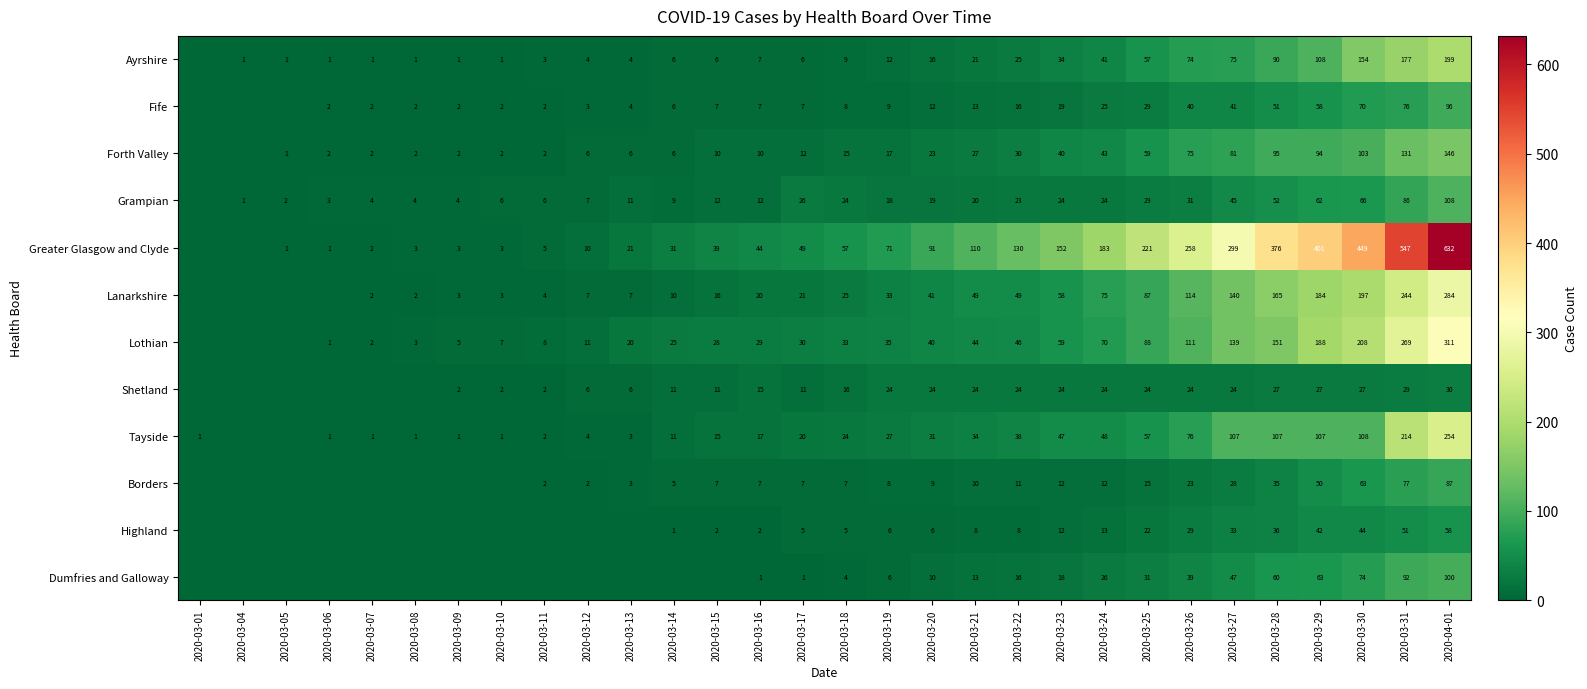

Which series changed the most between 2020-03-16 and 2020-03-22?

Greater Glasgow and Clyde